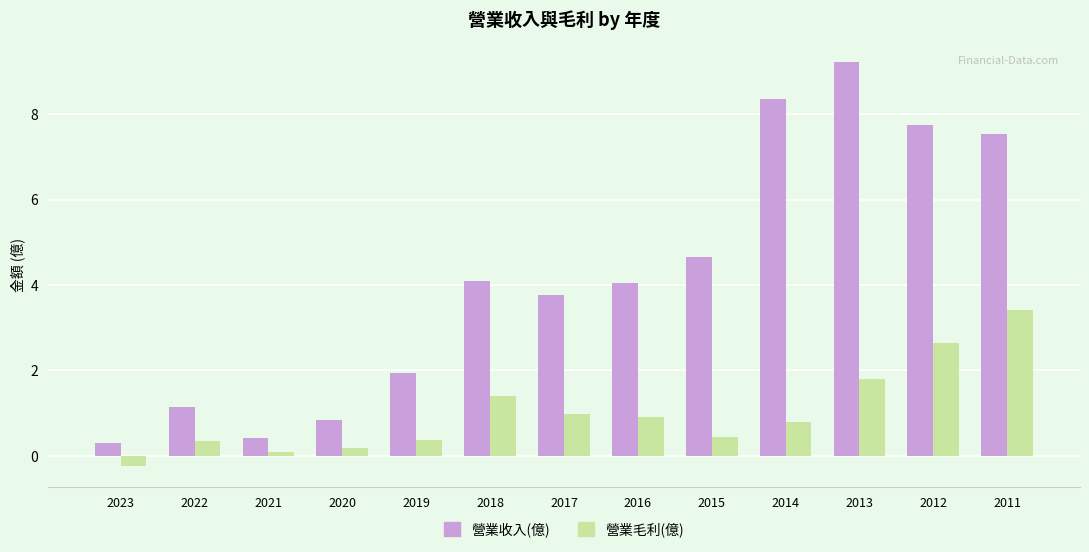

Does the chart contain stacked bars?

No